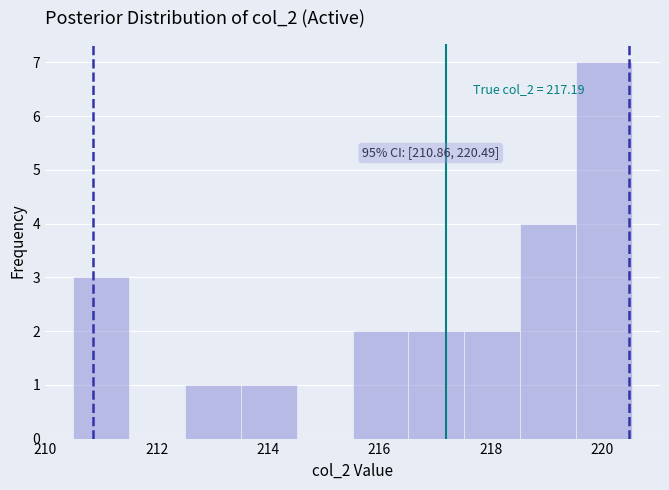

Which range on the x-axis has the tallest bar?

219.6 to 220.6